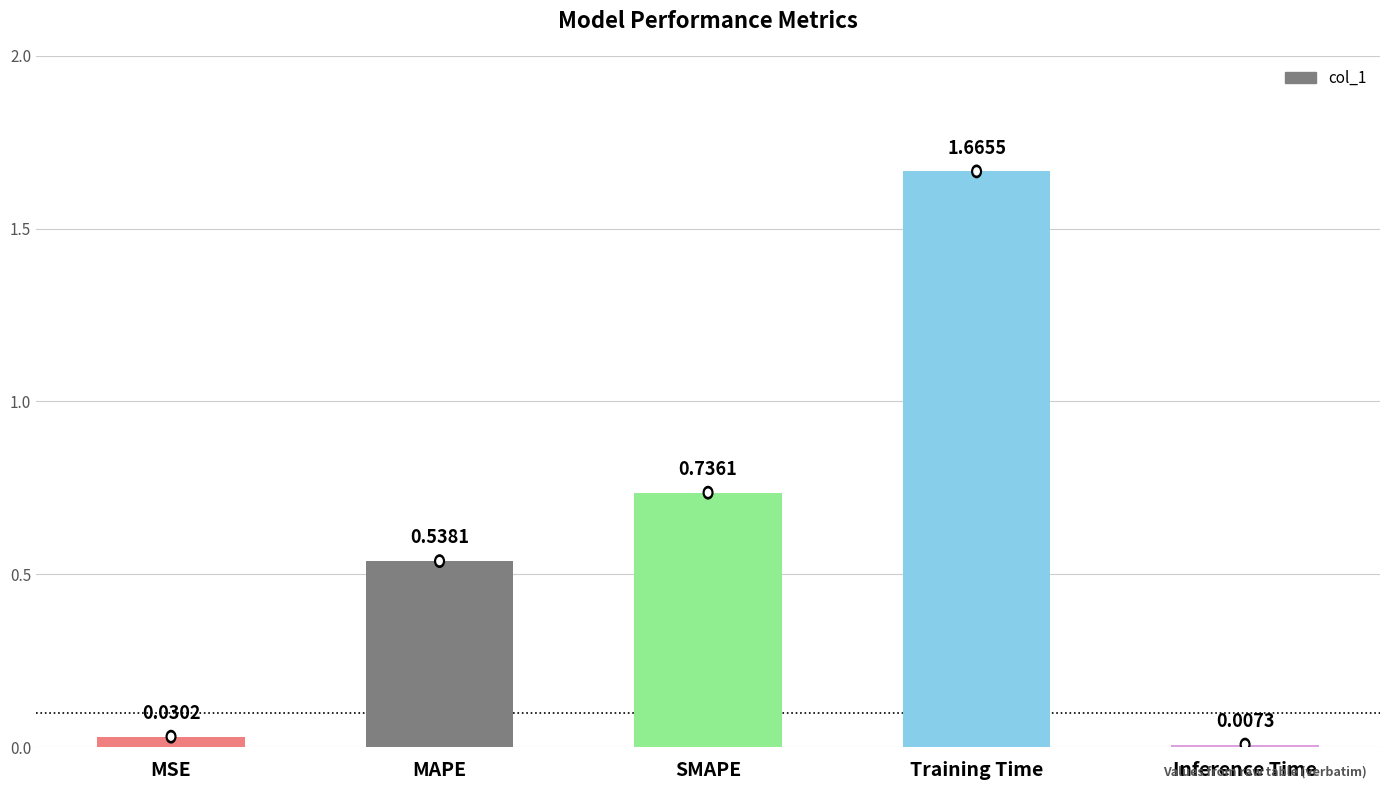

Rank the categories by value from highest to lowest.

Training Time, SMAPE, MAPE, MSE, Inference Time